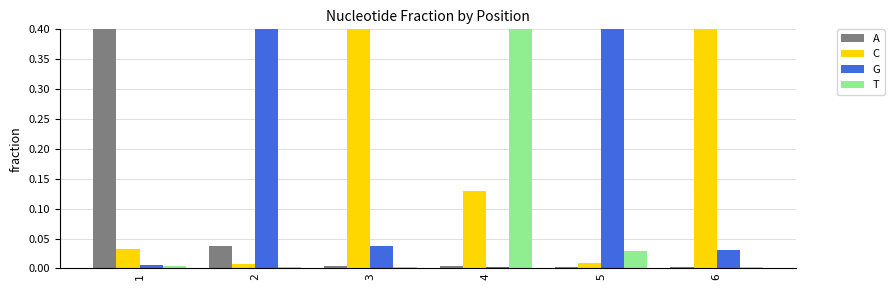

List the series in order of their peak value, lowest first.

T, A, G, C